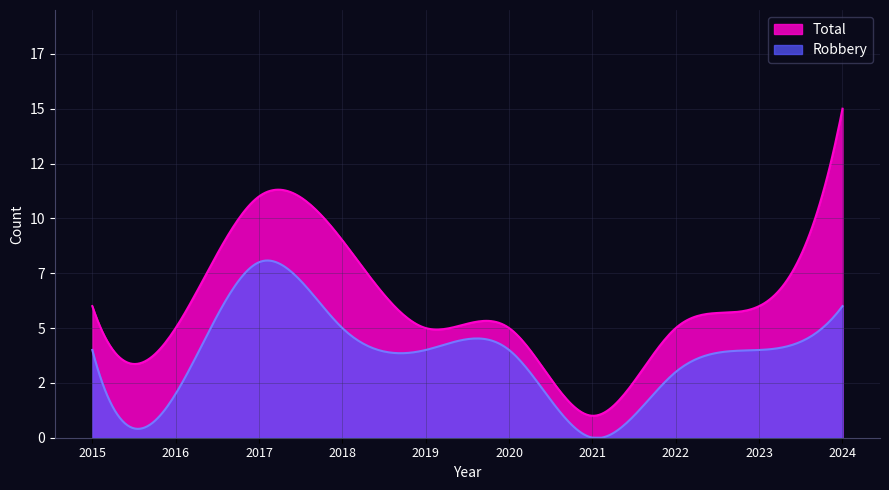

Is the value of Robbery at 2015 greater than the value of Total at 2020?

No